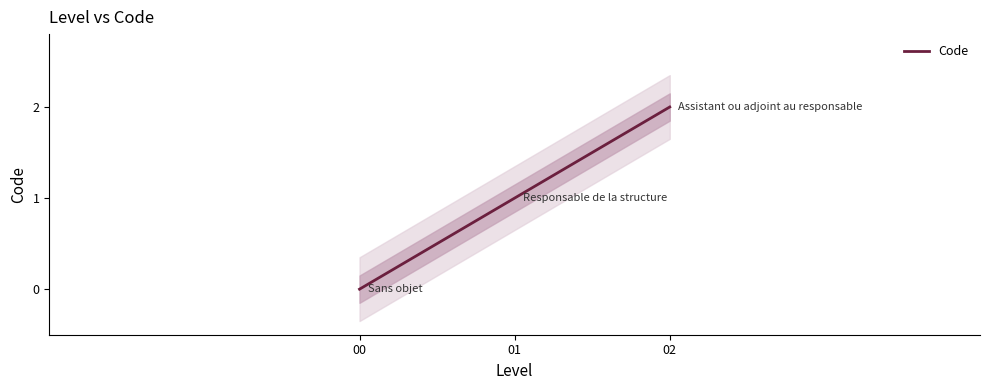

How many data points are less than 1?

1